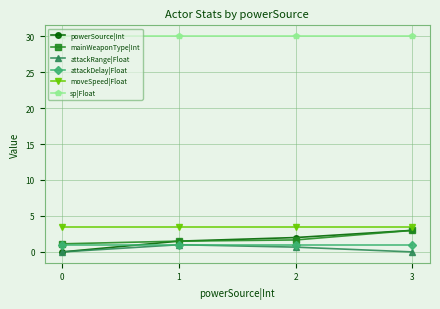

Reading left to right, extract all data points from this chart.

powerSource|Int: 0=0.0	1=1.5	2=2.0	3=3.0
mainWeaponType|Int: 0=1.1	1=1.5	2=1.7	3=3.0
attackRange|Float: 0=0.0	1=1.0	2=0.7	3=0.0
attackDelay|Float: 0=1.0	1=1.0	2=1.0	3=1.0
moveSpeed|Float: 0=3.5	1=3.5	2=3.5	3=3.5
sp|Float: 0=30.0	1=30.0	2=30.0	3=30.0